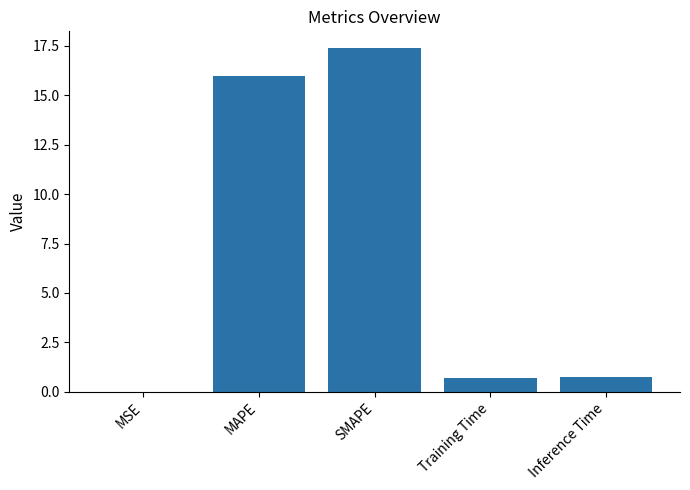

Count the number of categories in the chart.

5